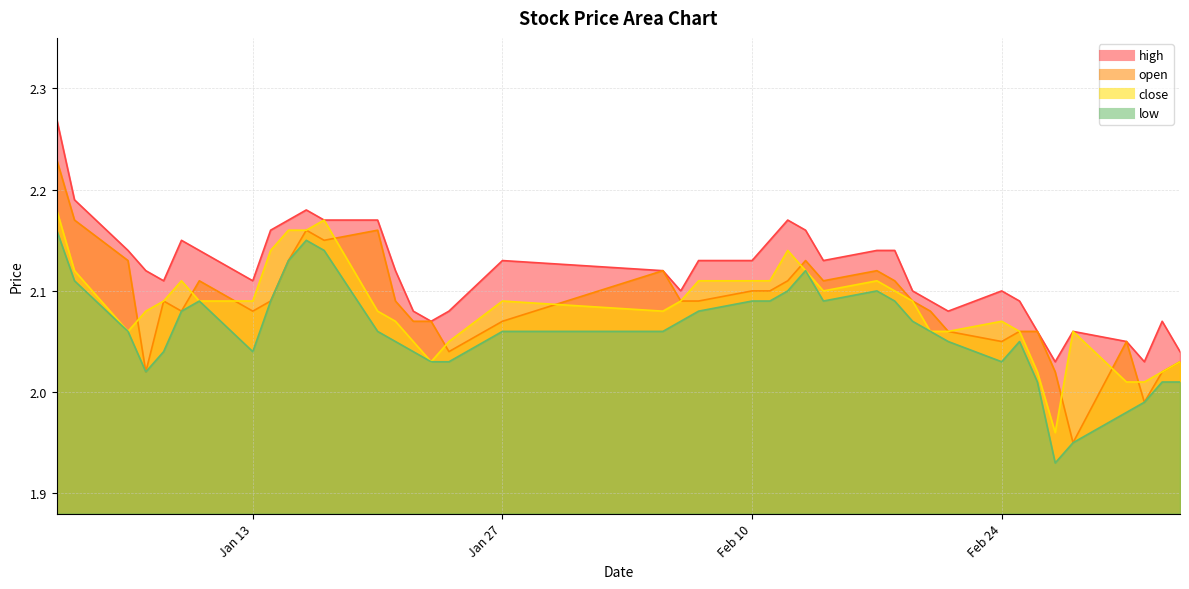

Count the high values in the range 2 to 3.

40